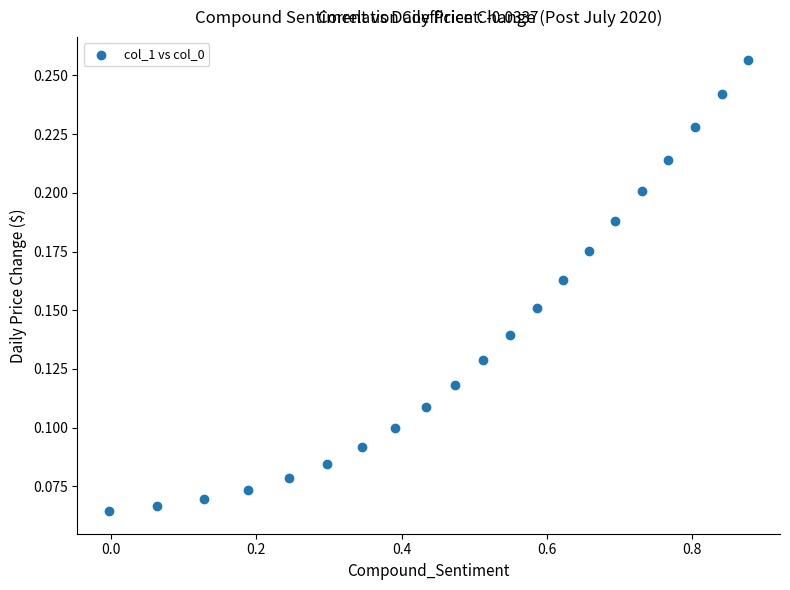

What is the range of X values (max minus min)?

0.9